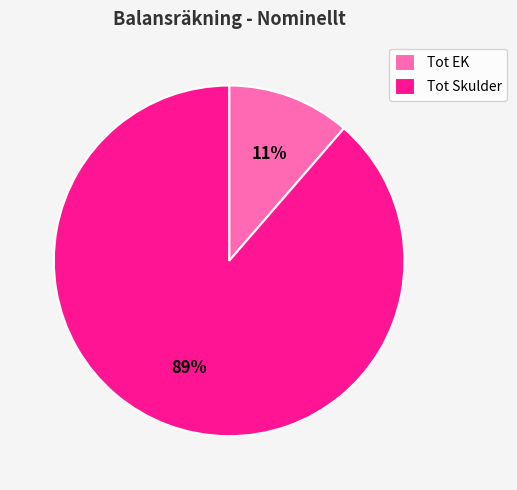

What is the largest slice in the pie chart?

Tot Skulder